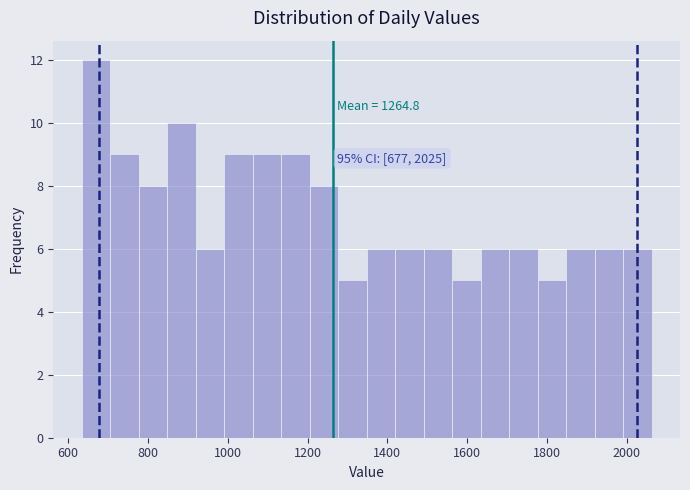

Around what value on the x-axis is the tallest bar? Give the approximate position of its centre, as read against the axis.

660